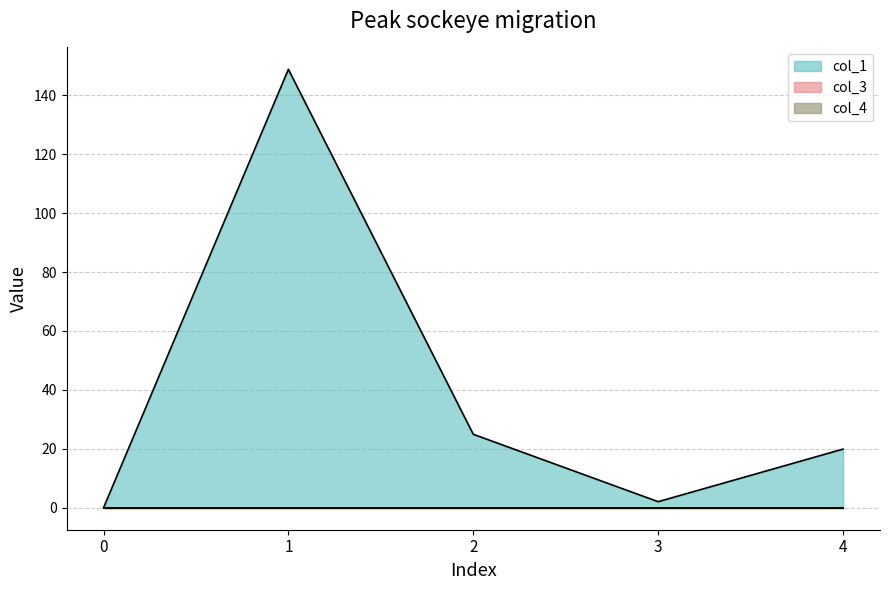

True or false: col_4 has more than 0 interior local peaks.

False